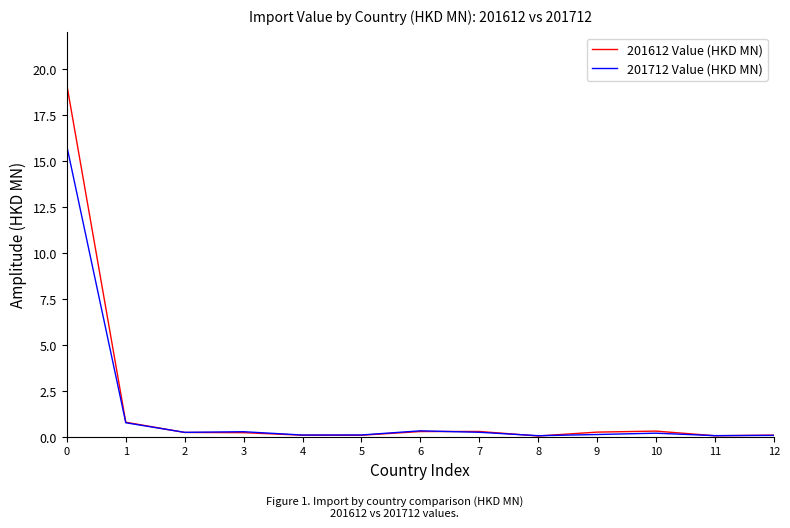

Does the chart display data point markers on the line(s)?

No